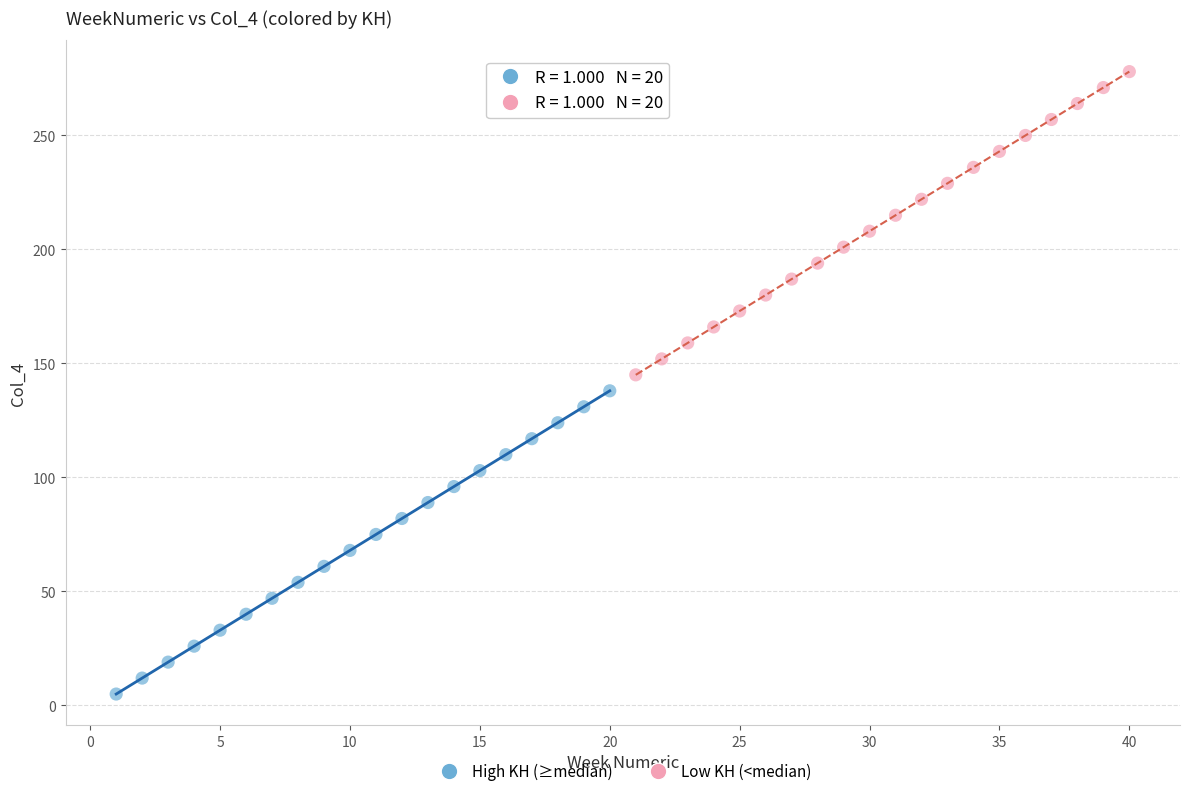

Which series contains the lowest Y value?

High KH (≥median)